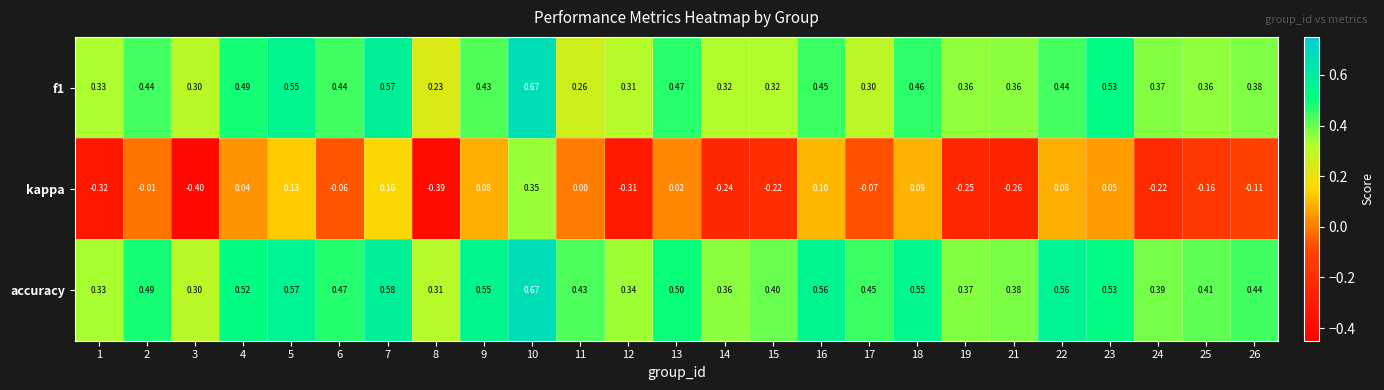

Which series has the widest spread of values?

kappa